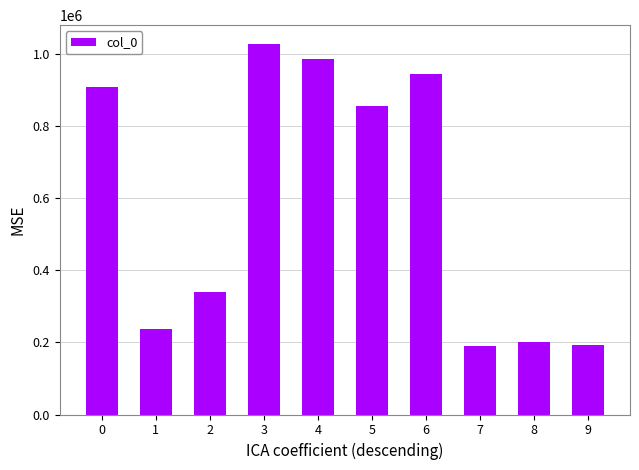

What is the sum of all values?

5889075